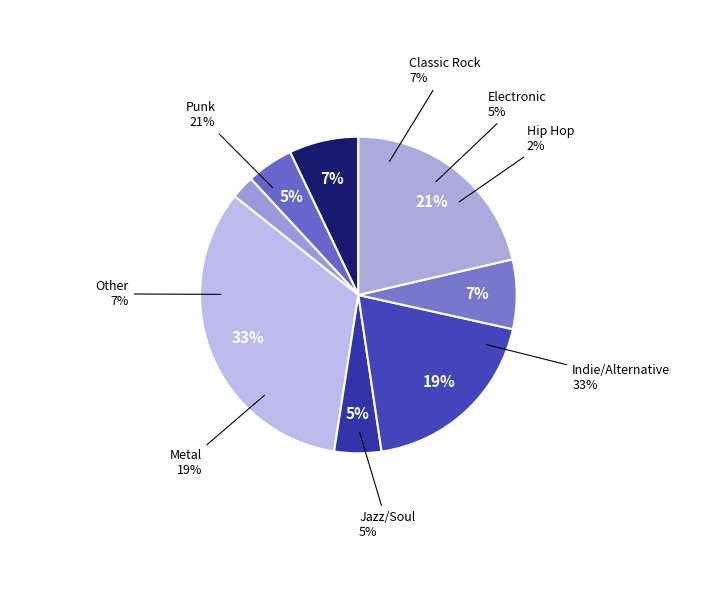

To the nearest percent, what is the combined percentage of Electronic and Classic Rock?

12%